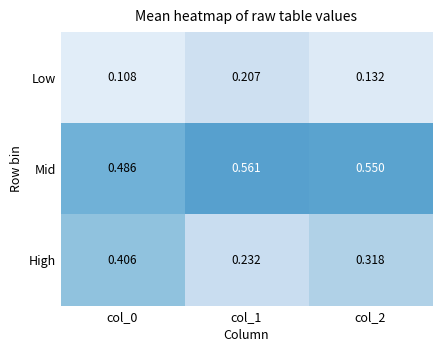

Which series has the largest total across all categories?

Mid